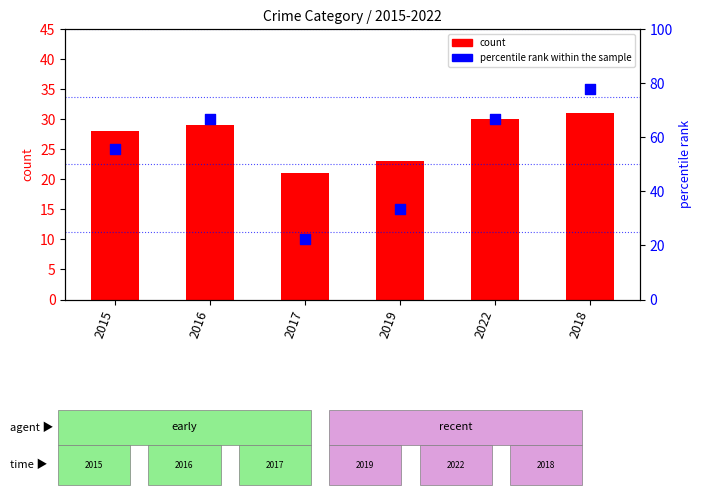

At how many categories does at least one series exceed 70?

1